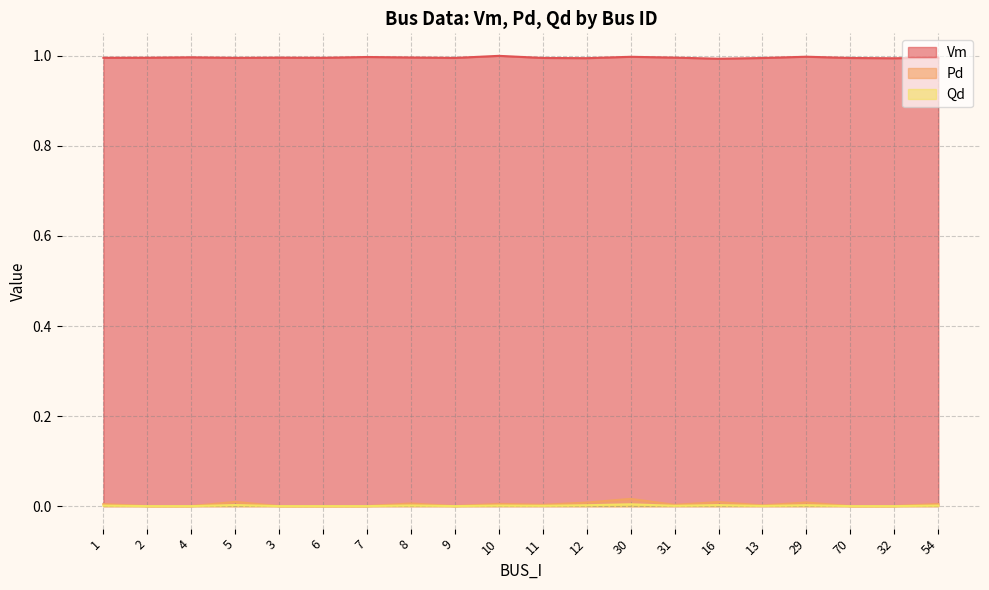

What position from the left is 54?

20